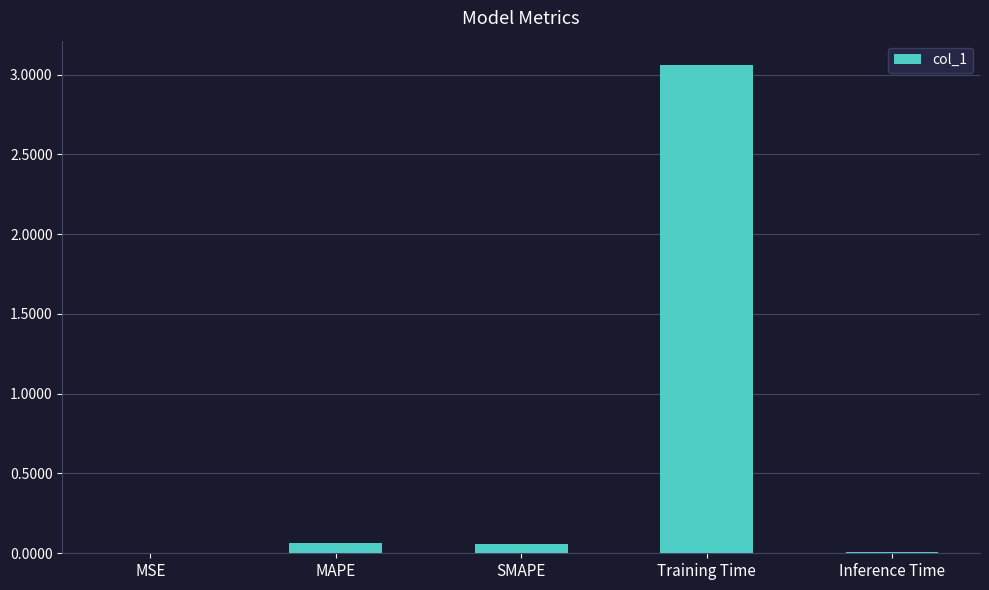

What is the sum of all values?

3.2